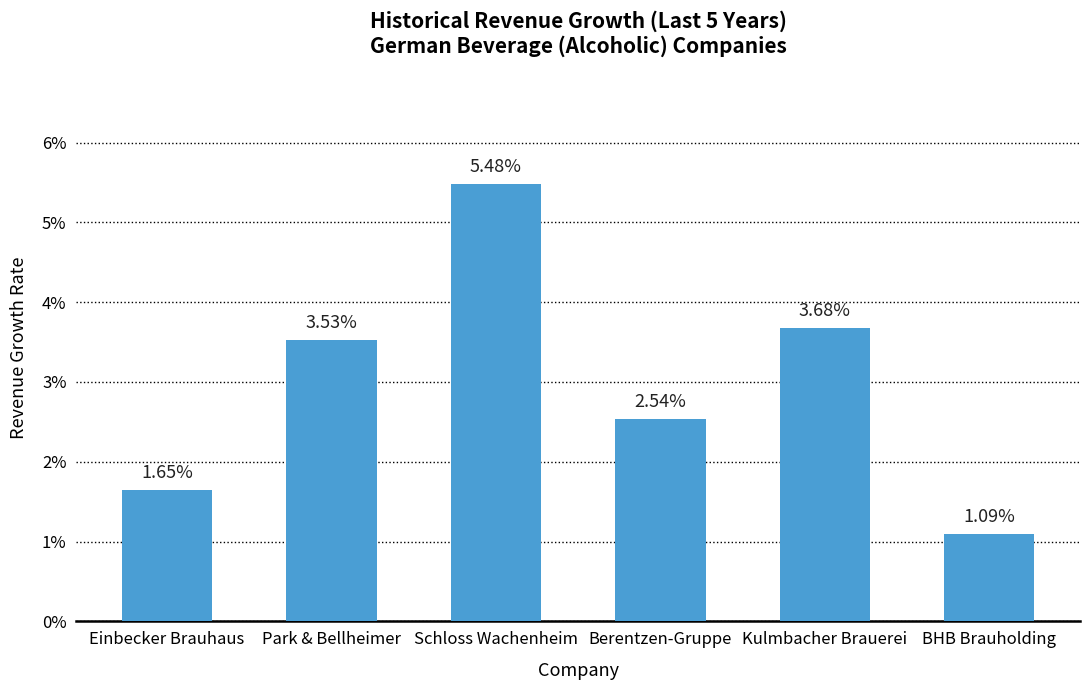

List the labels in order of value, largest first.

Schloss Wachenheim, Kulmbacher Brauerei, Park & Bellheimer, Berentzen-Gruppe, Einbecker Brauhaus, BHB Brauholding